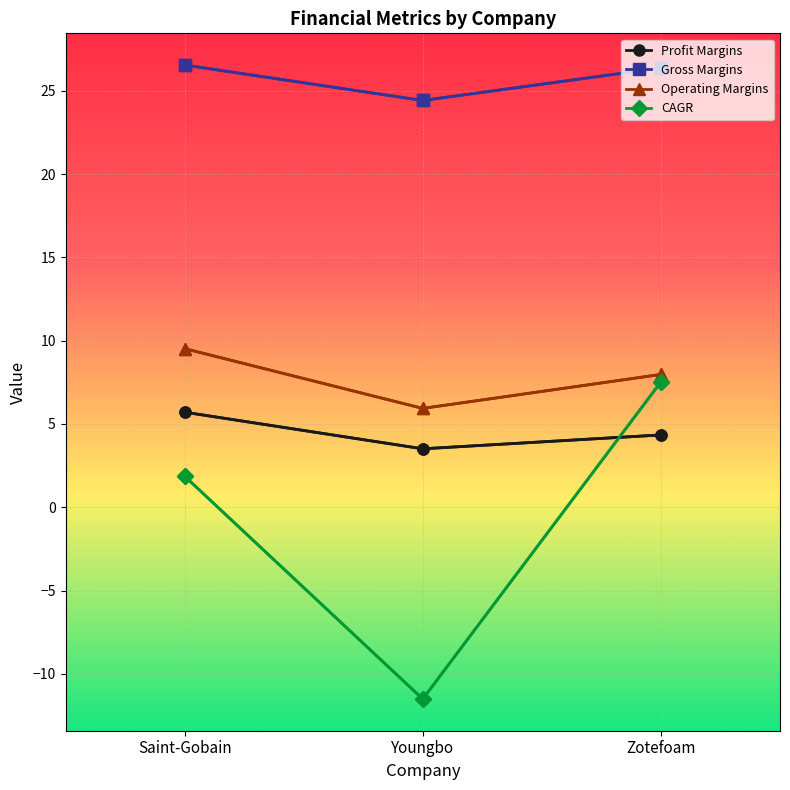

Is the value of Profit Margins at Youngbo greater than the value of Operating Margins at Youngbo?

No